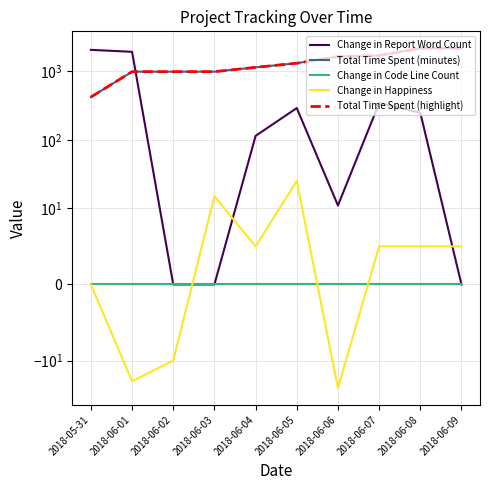

What is the label of the 1st point from the right?

2018-06-09